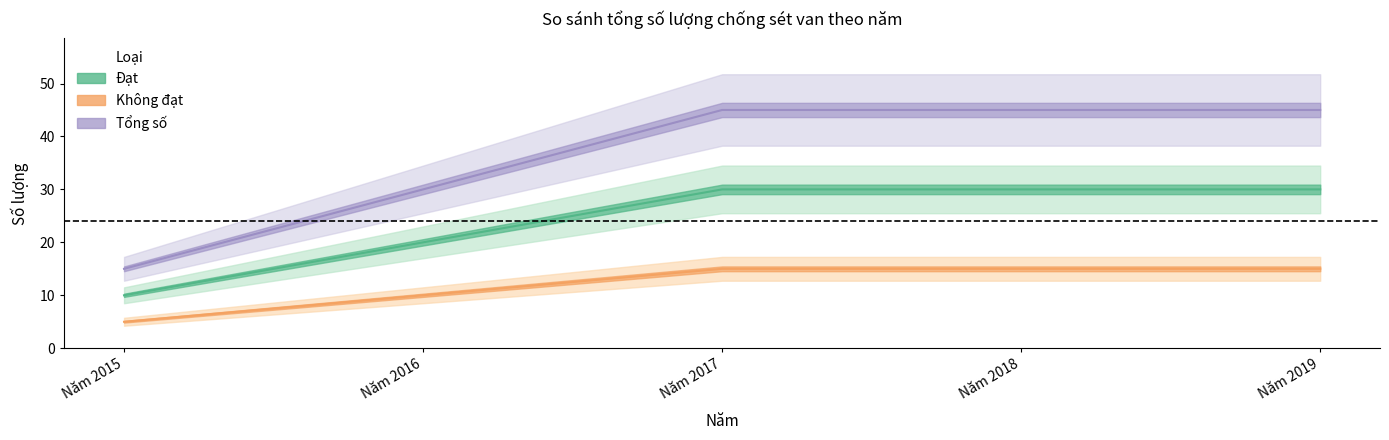

Rank the series at Năm 2018 from highest to lowest value.

Tổng số, Đạt, Không đạt